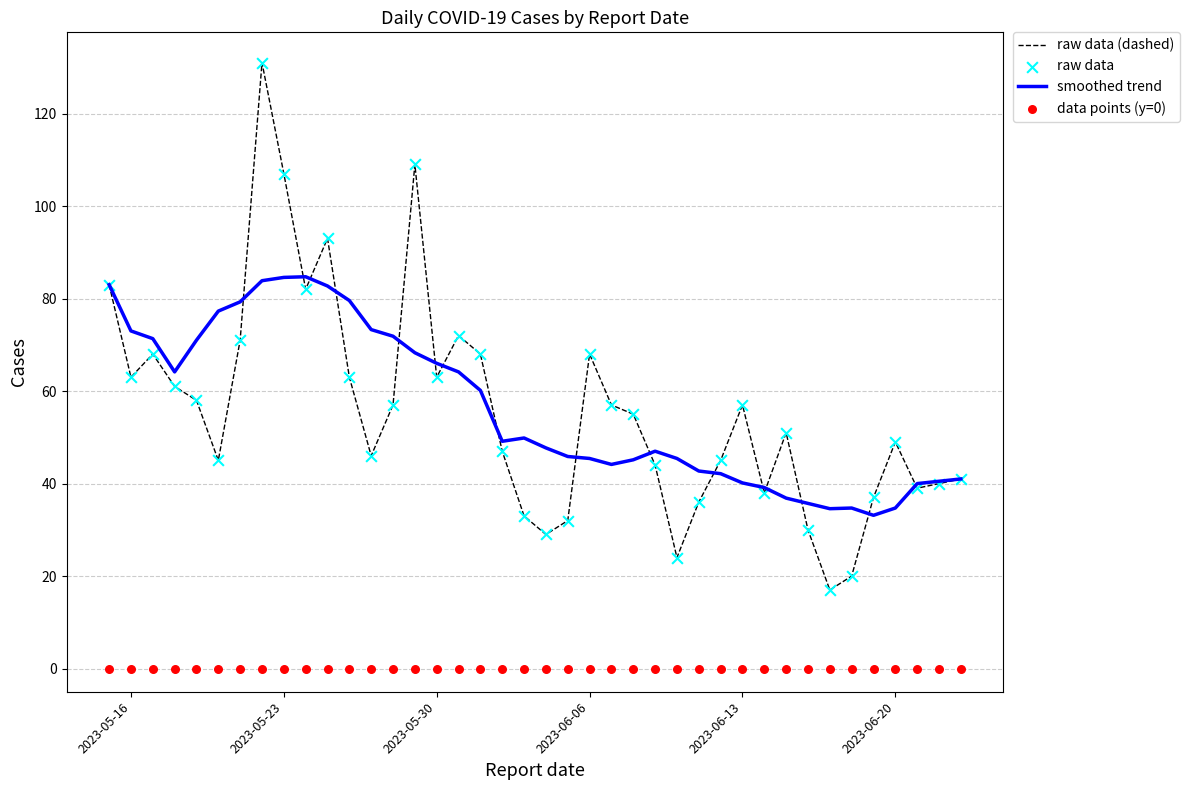

At how many categories does at least one series exceed 24?

40